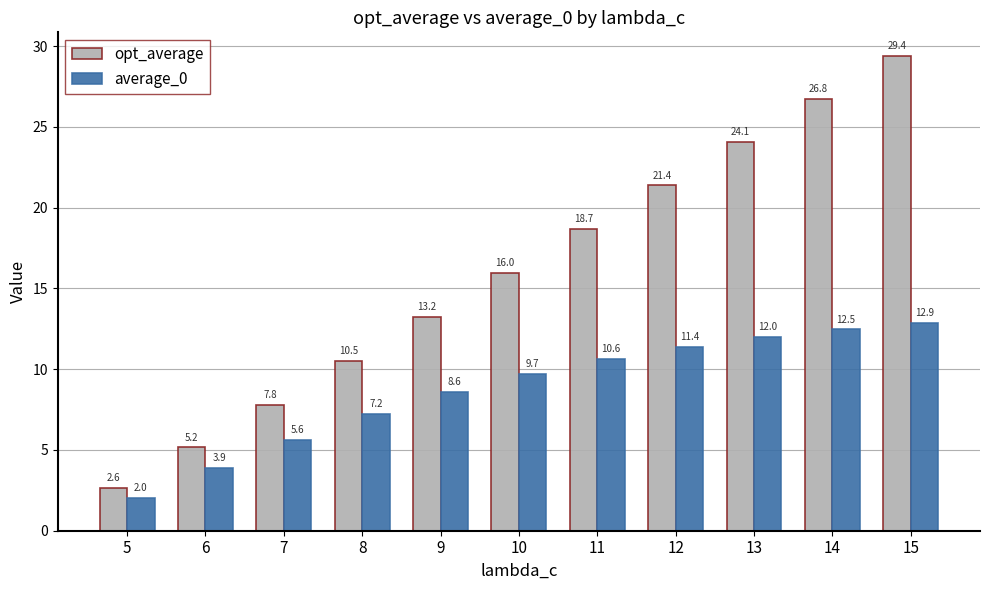

Which series changed the most between 5 and 12?

opt_average